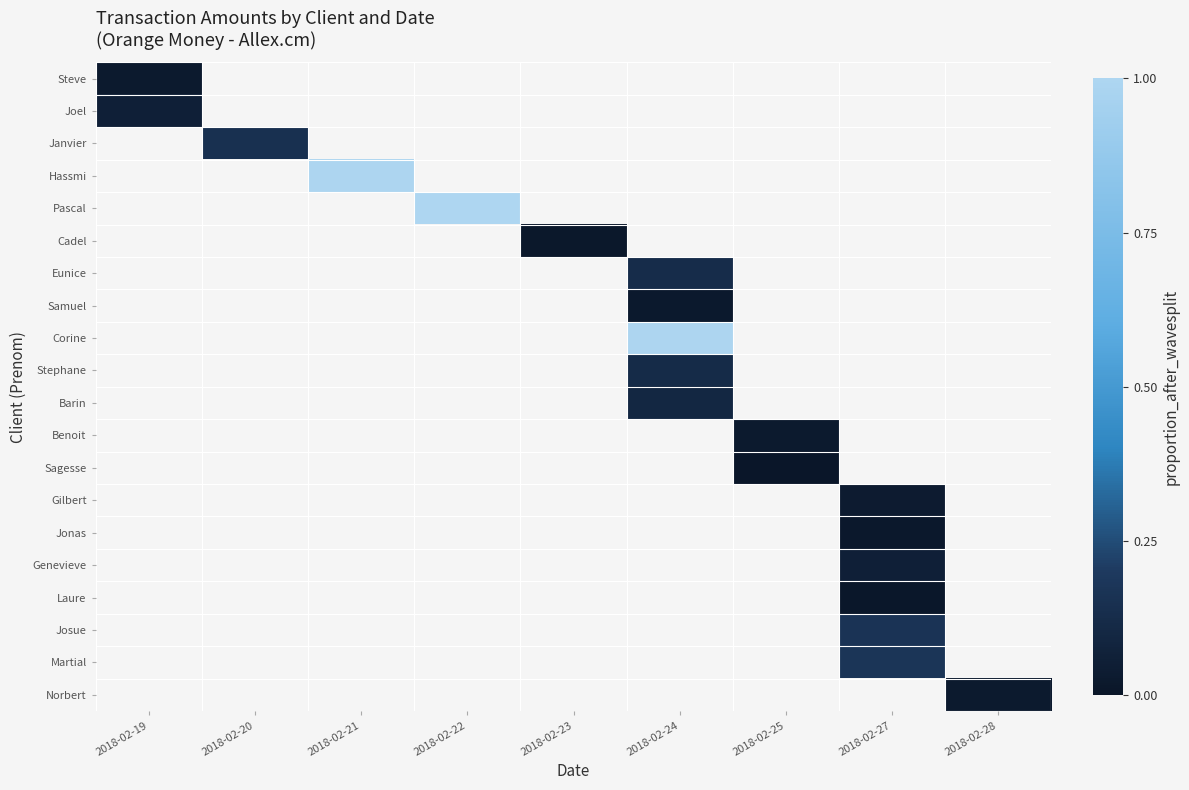

At how many categories does at least one series exceed 0?

9